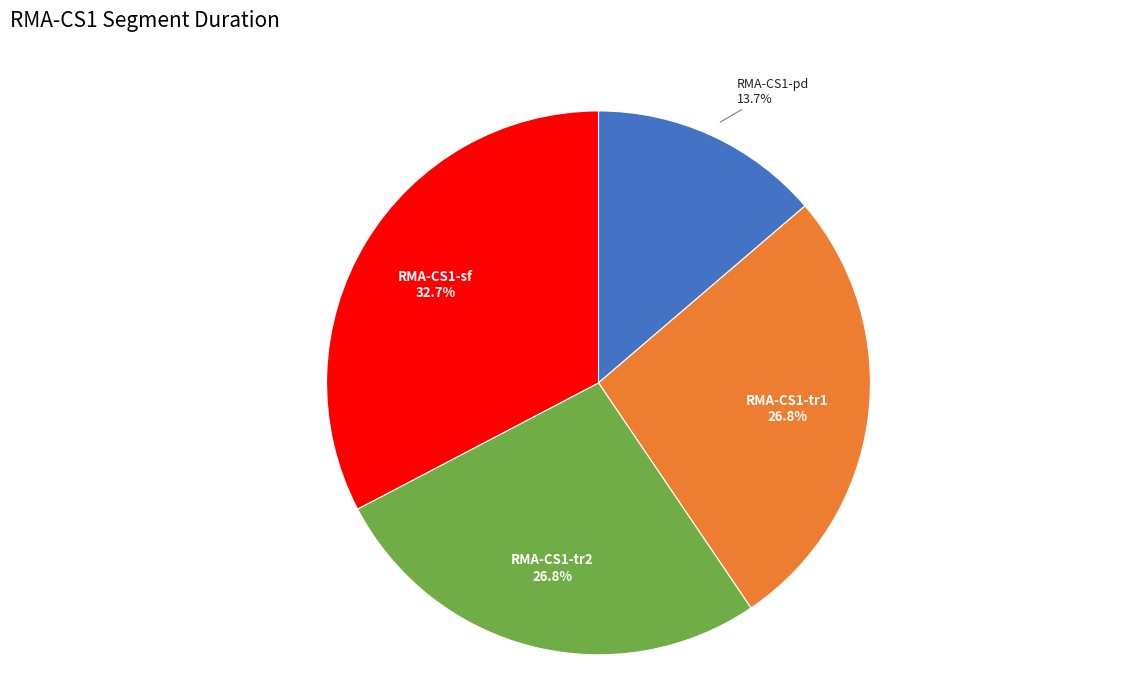

To the nearest percent, what is the difference between the RMA-CS1-tr1 and RMA-CS1-sf slice percentages?

6%